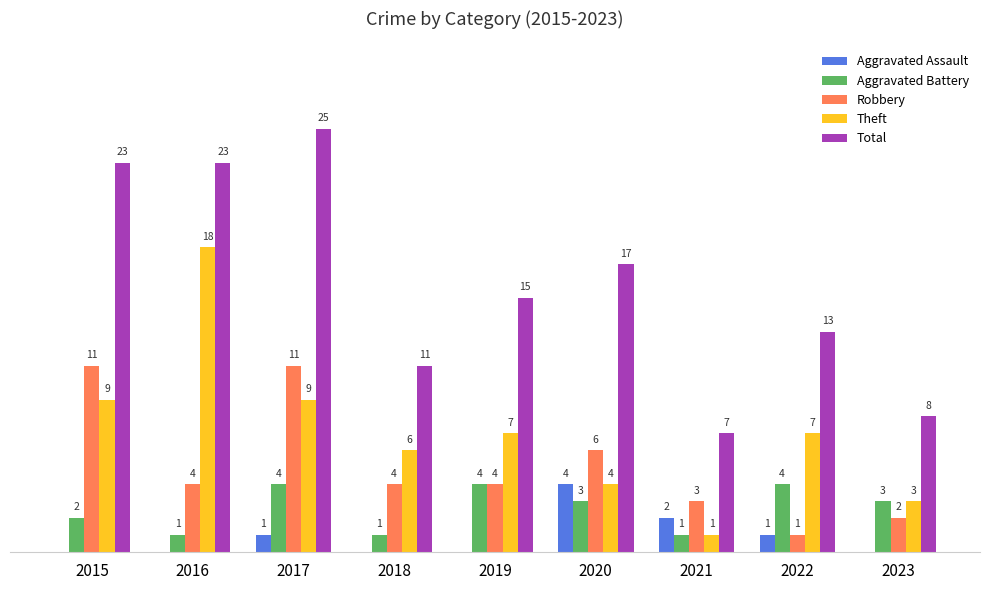

Is the value of Total at 2017 greater than the value of Robbery at 2020?

Yes